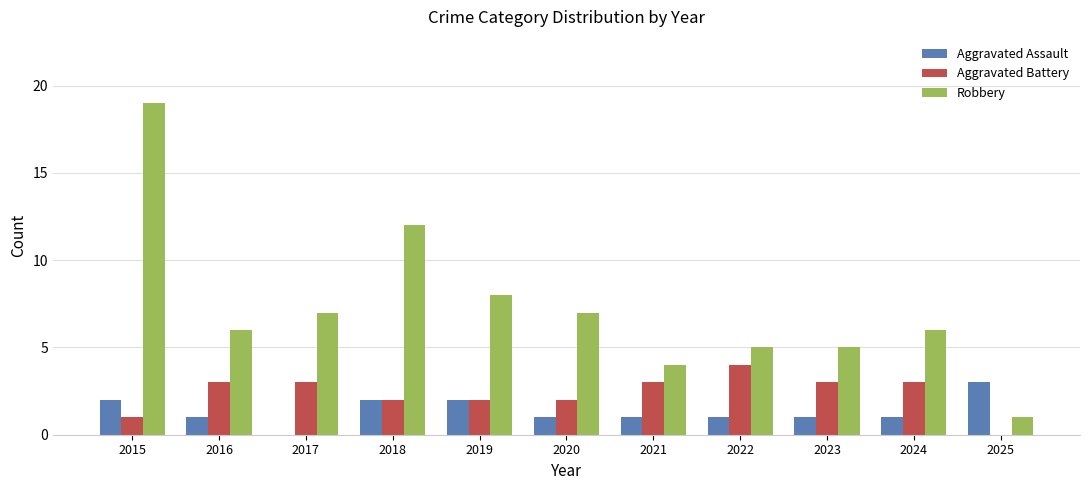

True or false: Aggravated Battery has a value of 2 at 2025.

False